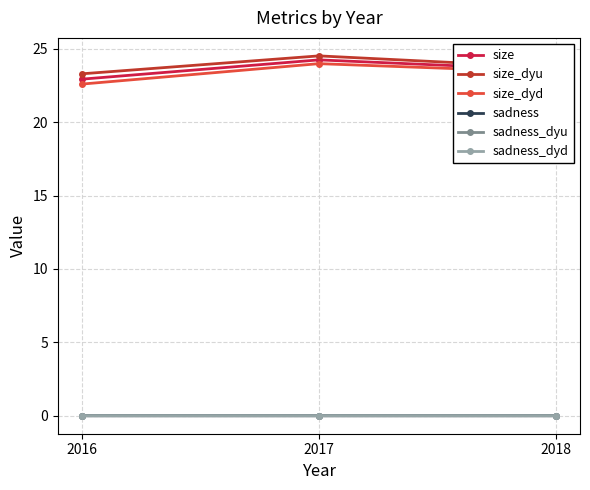

Rank the categories by size_dyd value from lowest to highest.

2016, 2018, 2017